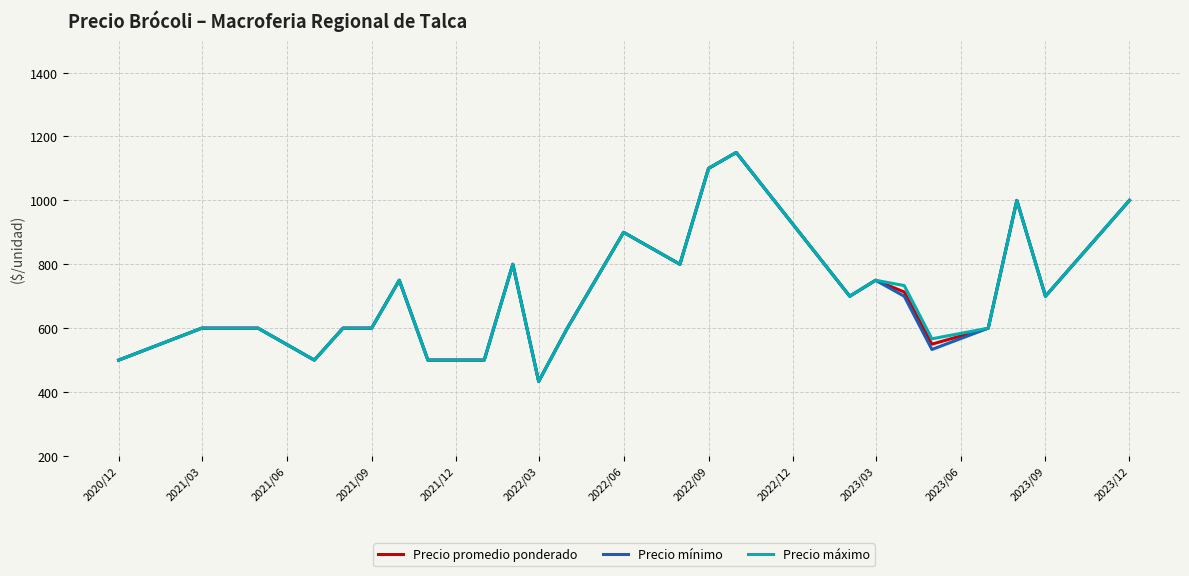

What is the greatest value displayed?

1150.0